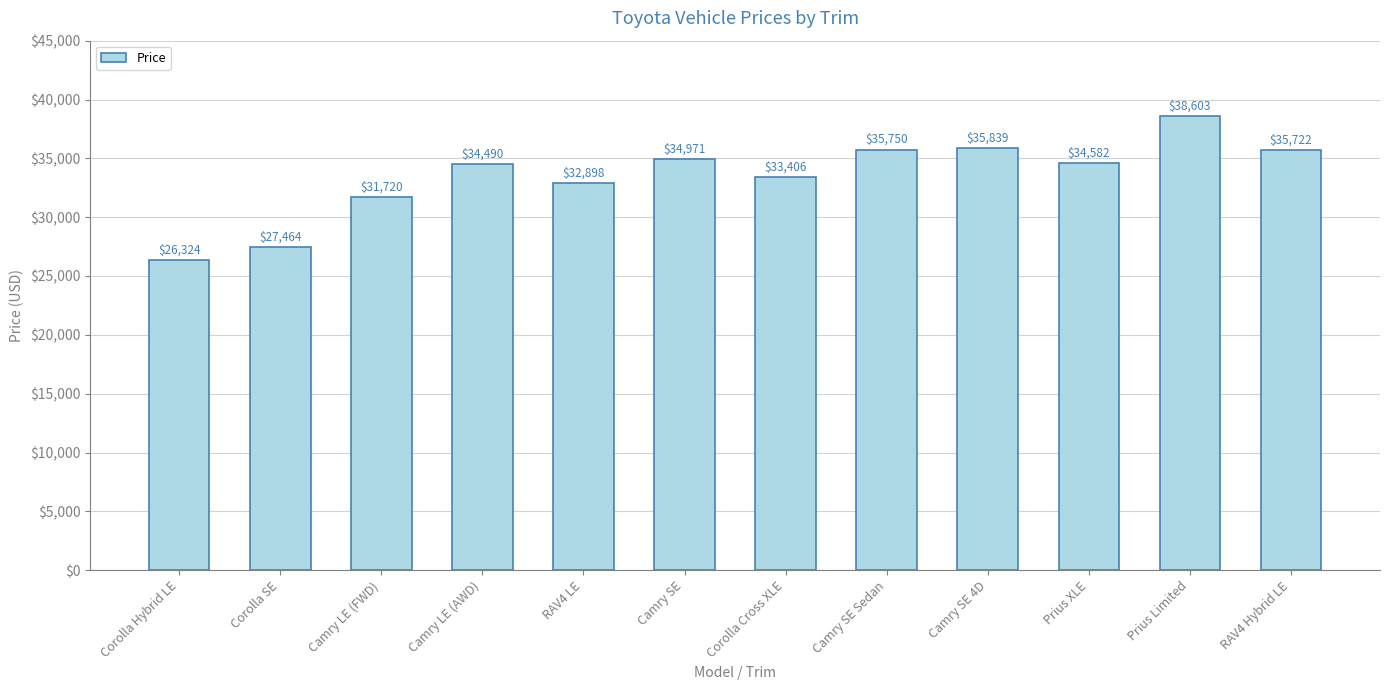

The chart shows a value of 11677 at Corolla Hybrid LE. True or false?

False